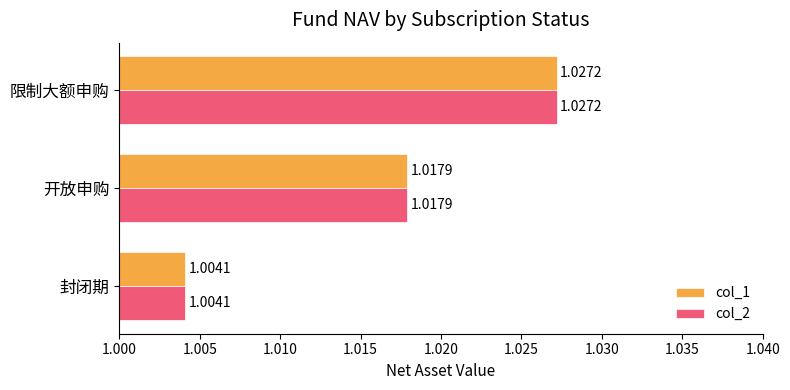

What is the sum of the col_2 values at 封闭期 and 开放申购?

2.0